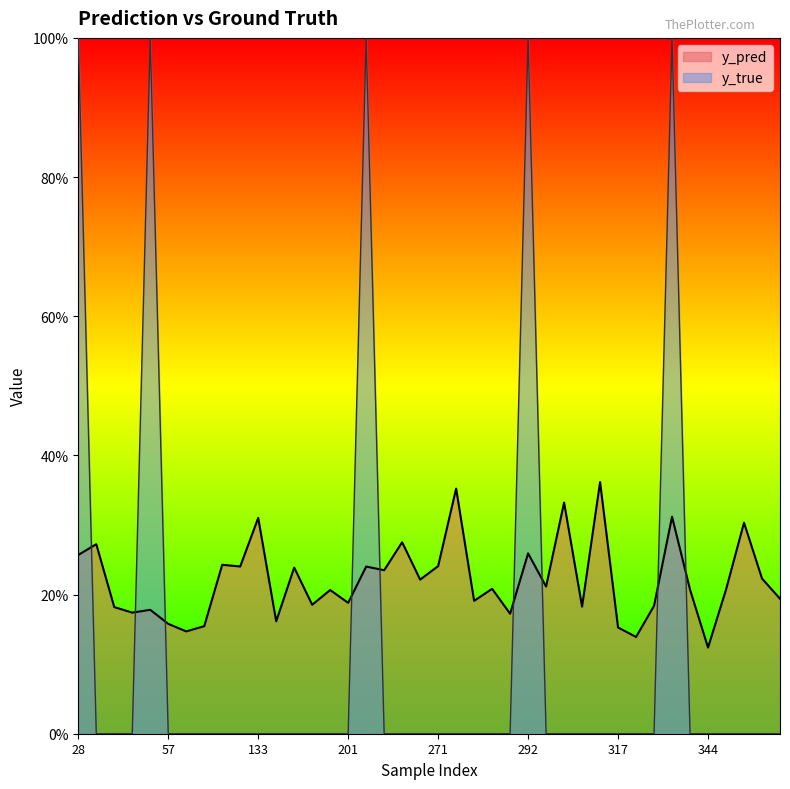

Reading left to right, what are all the values shown in this chart?

y_pred: 0.3	0.3	0.2	0.2	0.2	0.2	0.1	0.2	0.2	0.2	0.3	0.2	0.2	0.2	0.2	0.2	0.2	0.2	0.3	0.2	0.2	0.4	0.2	0.2	0.2	0.3	0.2	0.3	0.2	0.4	0.2	0.1	0.2	0.3	0.2	0.1	0.2	0.3	0.2	0.2
y_true: 1.0	0.0	0.0	0.0	1.0	0.0	0.0	0.0	0.0	0.0	0.0	0.0	0.0	0.0	0.0	0.0	1.0	0.0	0.0	0.0	0.0	0.0	0.0	0.0	0.0	1.0	0.0	0.0	0.0	0.0	0.0	0.0	0.0	1.0	0.0	0.0	0.0	0.0	0.0	0.0